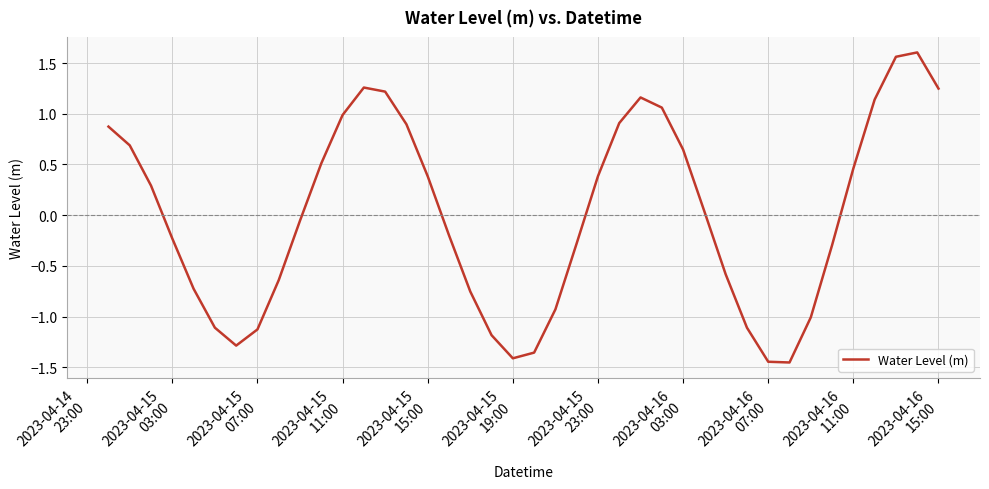

How many positive values are there?

20